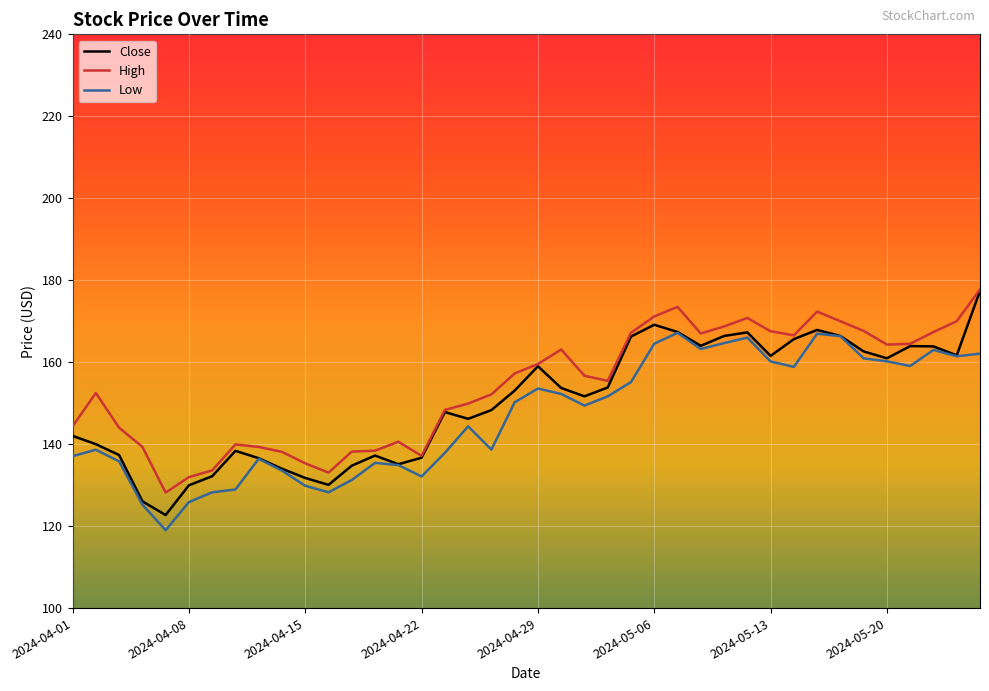

What is the maximum value shown in the chart?

177.8